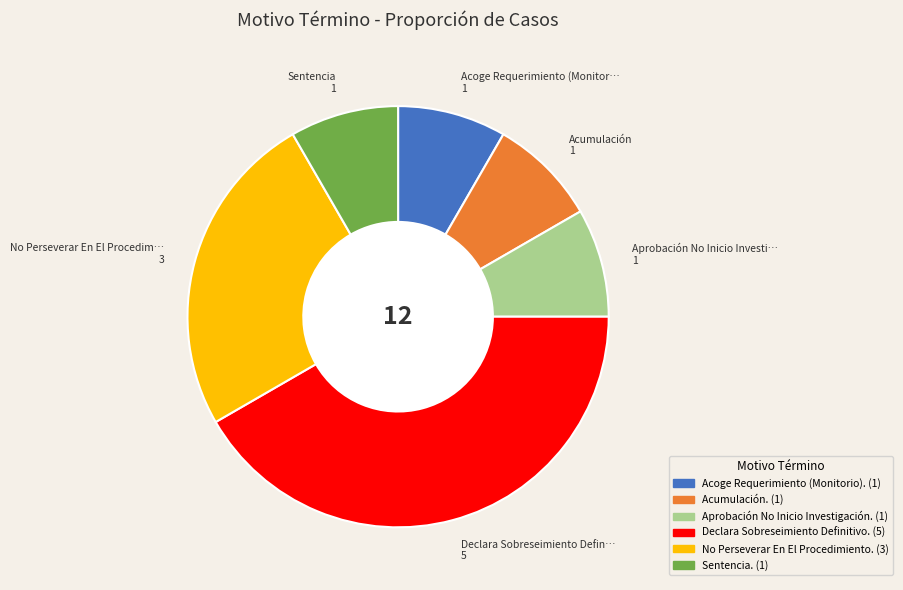

Which slice is the largest?

Declara Sobreseimiento Definitivo.